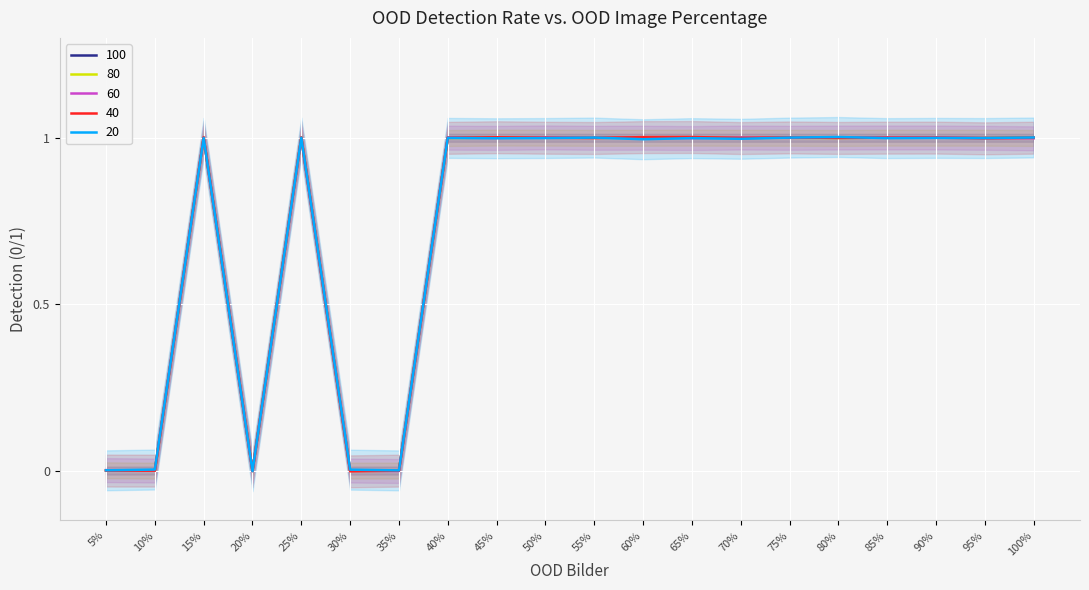

At which category does 20 reach its first local peak?

15%